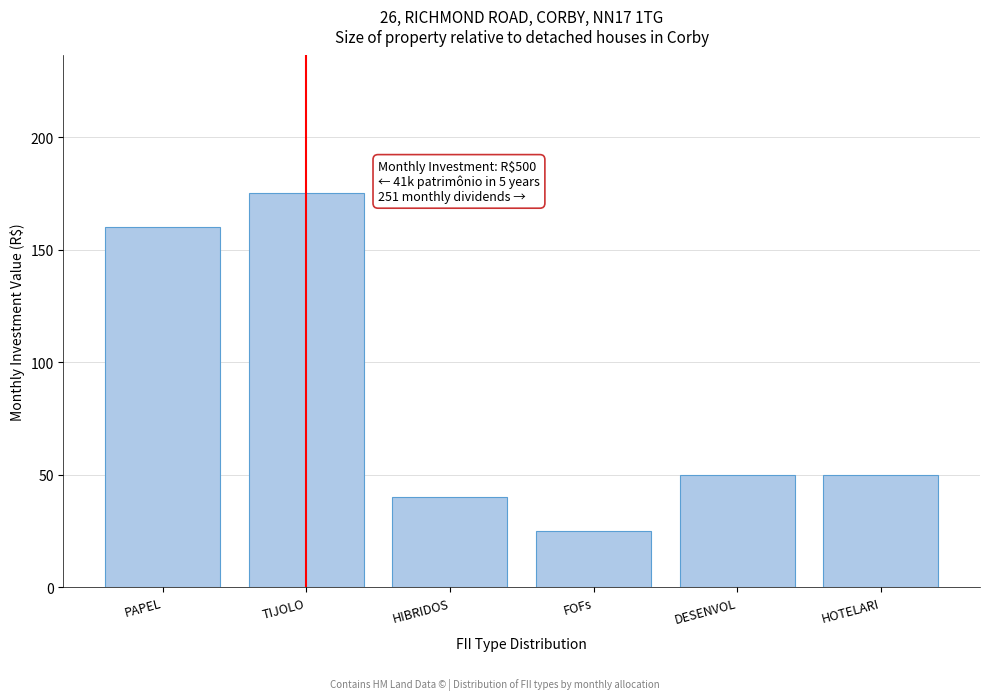

Reading left to right, what are all the values shown in this chart?

160	175	40	25	50	50